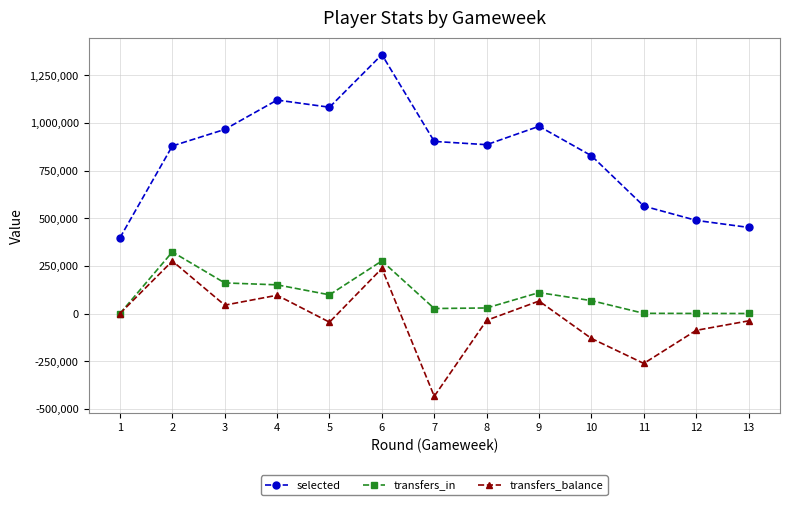

What is the total value across all series at 7?

494882